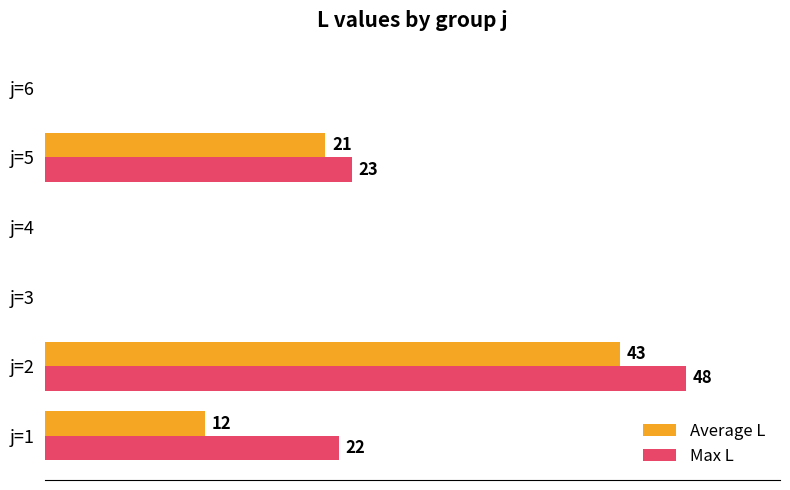

Which category has the highest value in the Max L series?

j=2